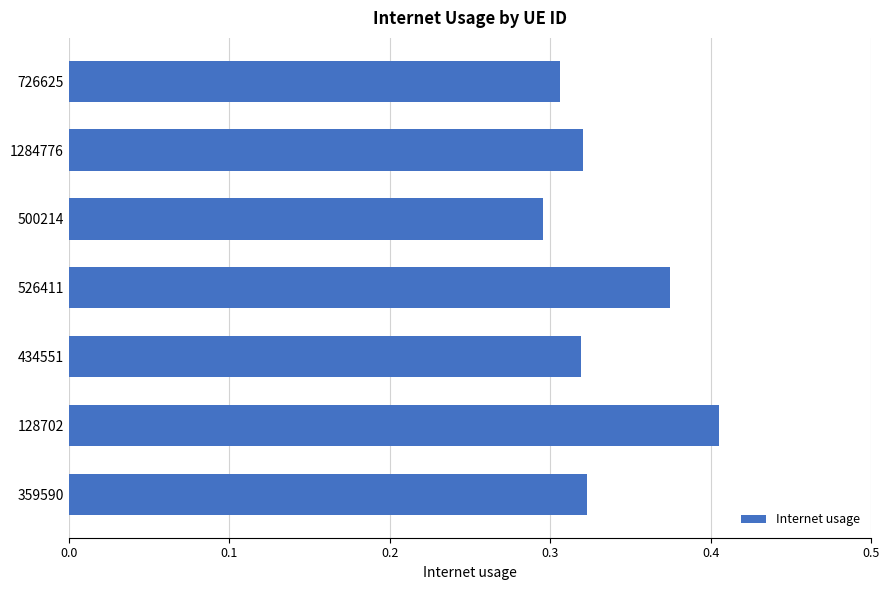

Are the bars grouped side by side (vs. stacked)?

No